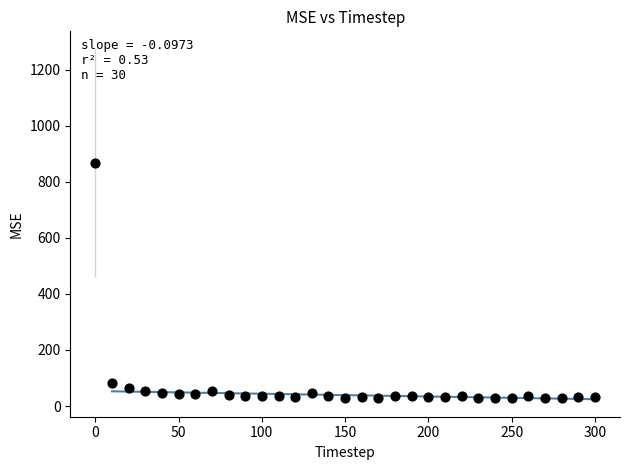

What is the range of Y values (max minus min)?

838.9